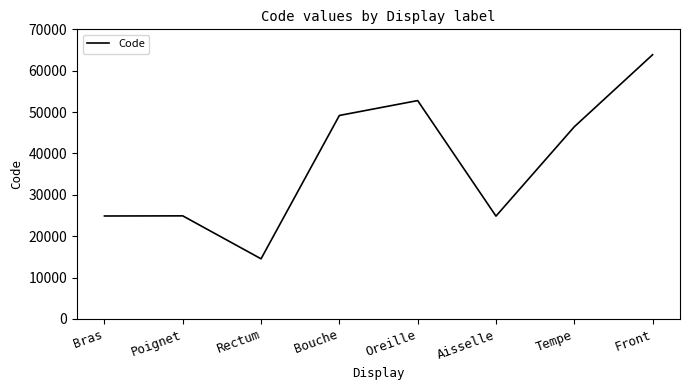

True or false: there are more than 0 points higher than both neighbors.

True